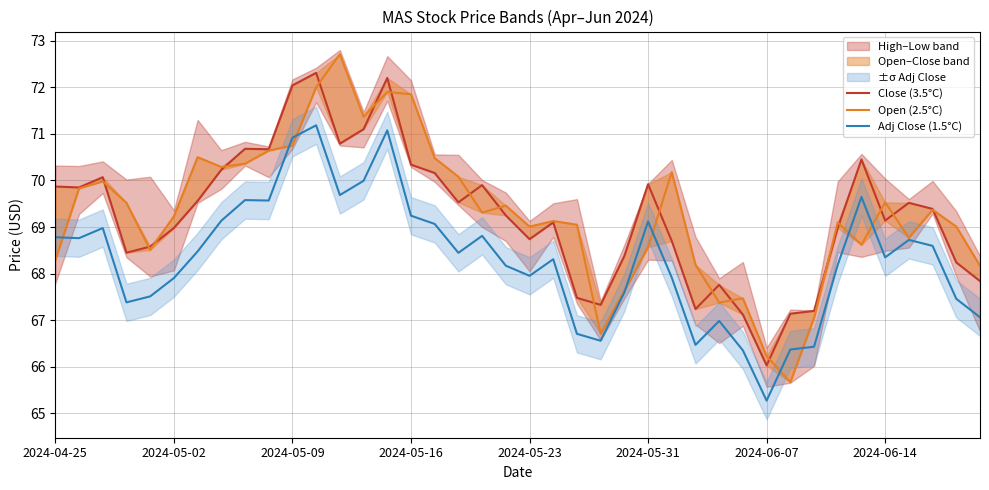

True or false: Open (2.5°C) has a value of 68.6 at 34.

True